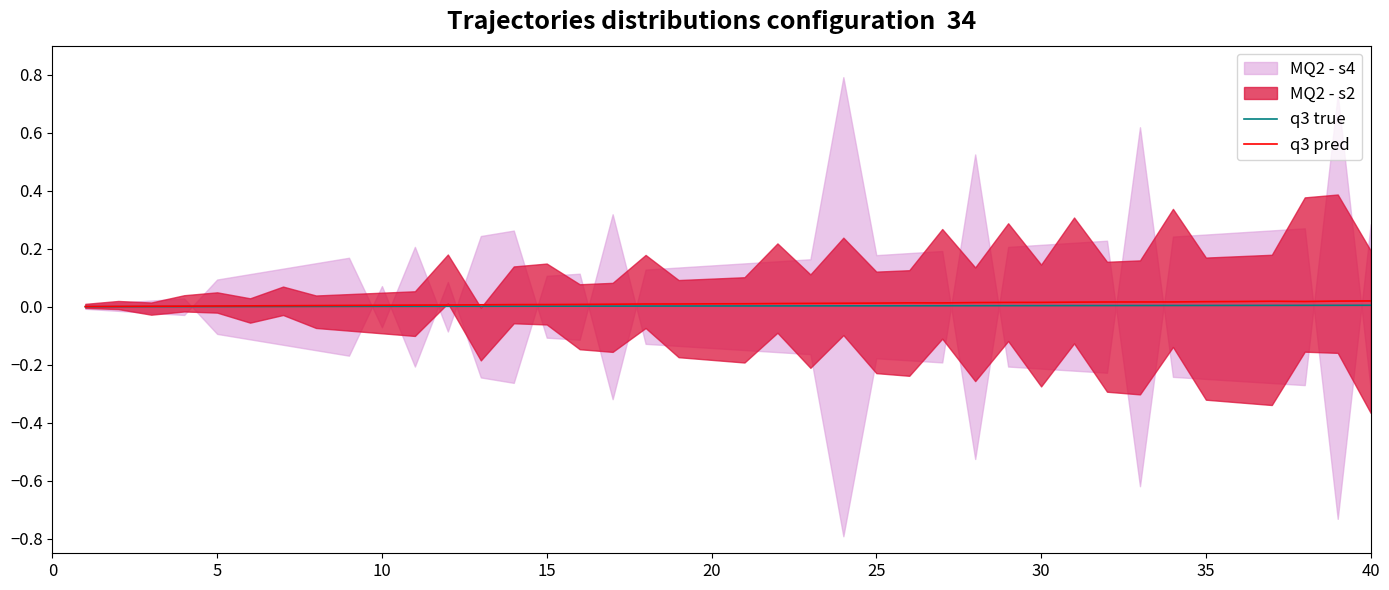

True or false: q3 pred has a value of 0.0 at 35.

True